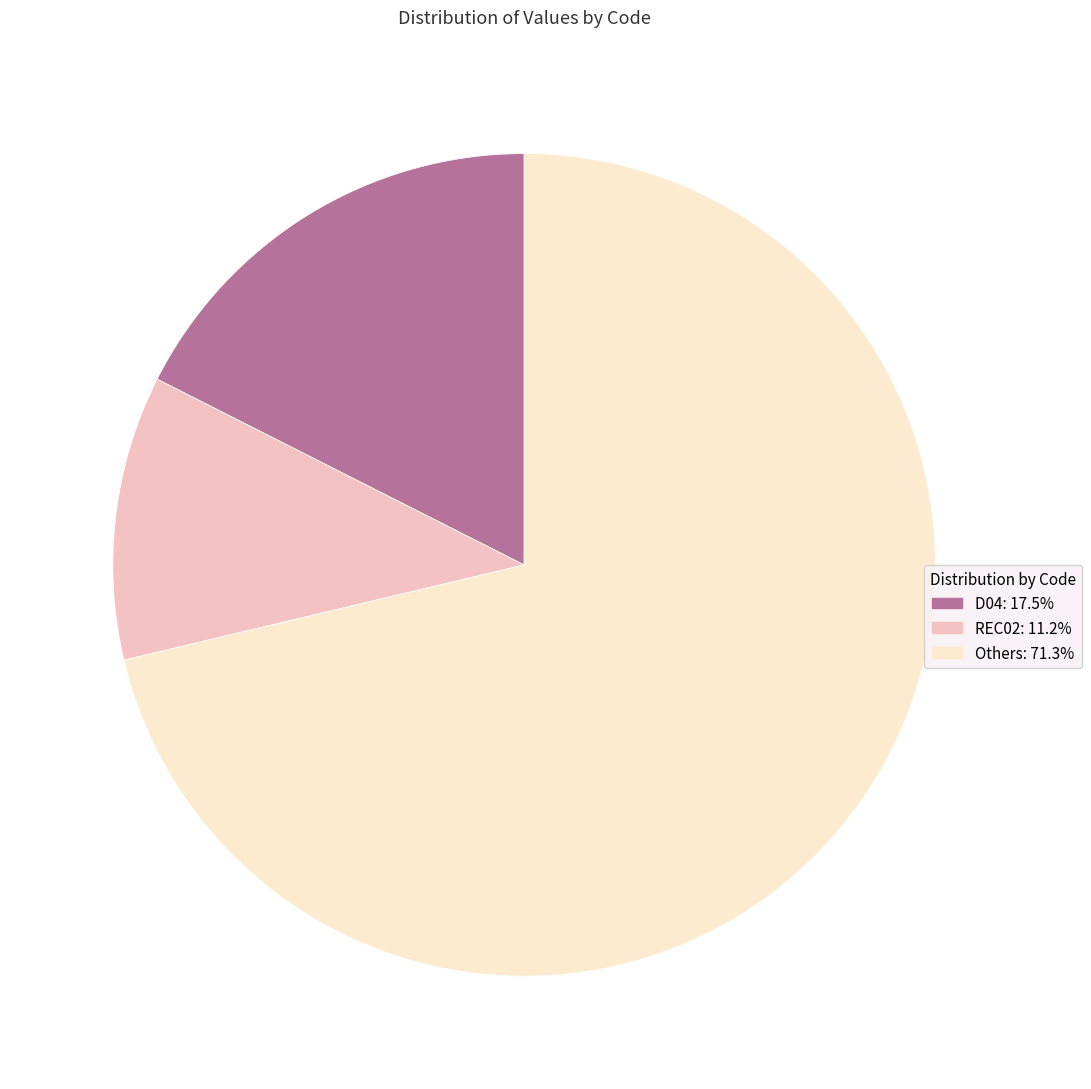

Is there any slice that represents more than half of the pie?

Yes